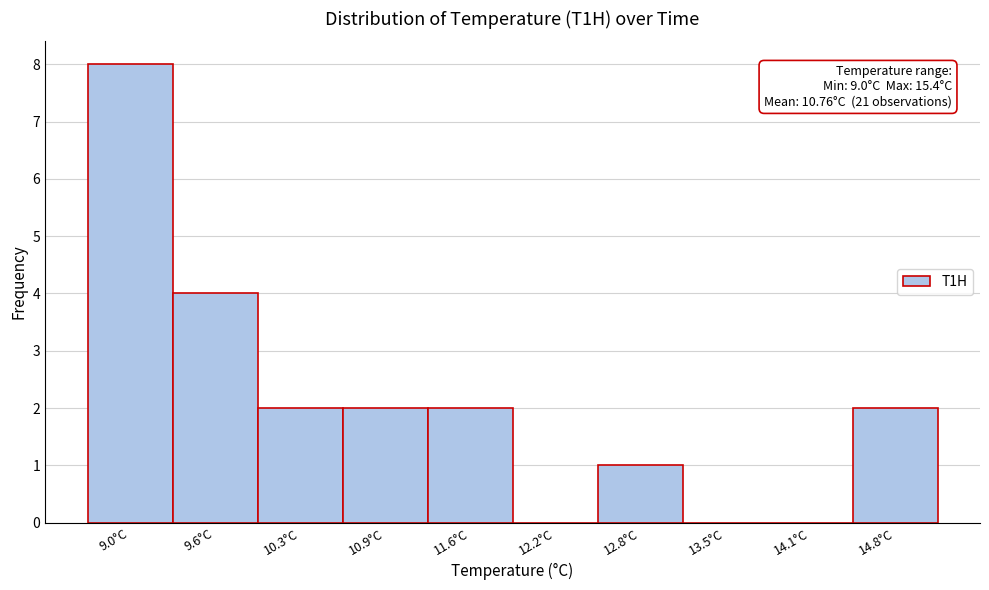

Reading left to right, what are all the values shown in this chart?

9.0°C=8	9.6°C=4	10.3°C=2	10.9°C=2	11.6°C=2	12.2°C=0	12.8°C=1	13.5°C=0	14.1°C=0	14.8°C=2